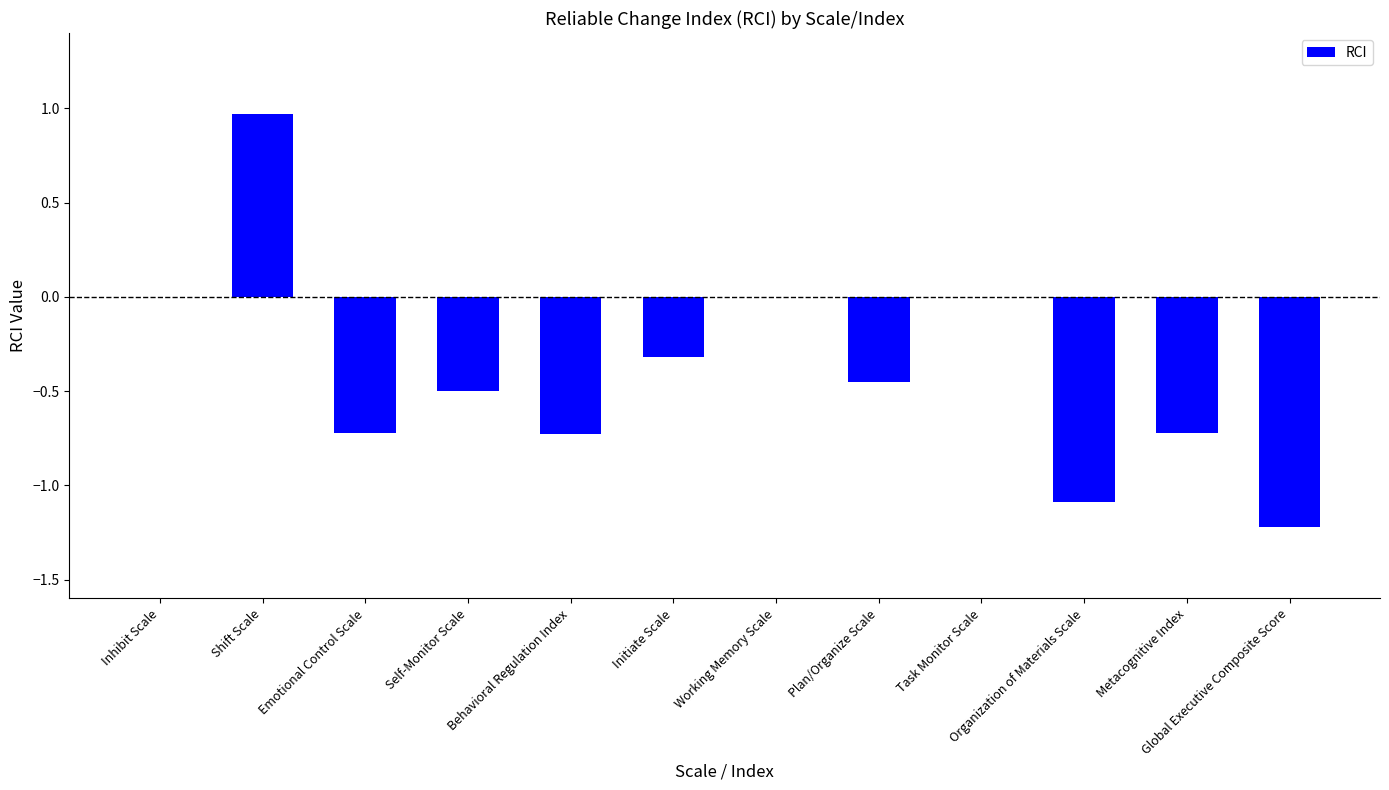

Which category has the highest value across all series?

Shift Scale